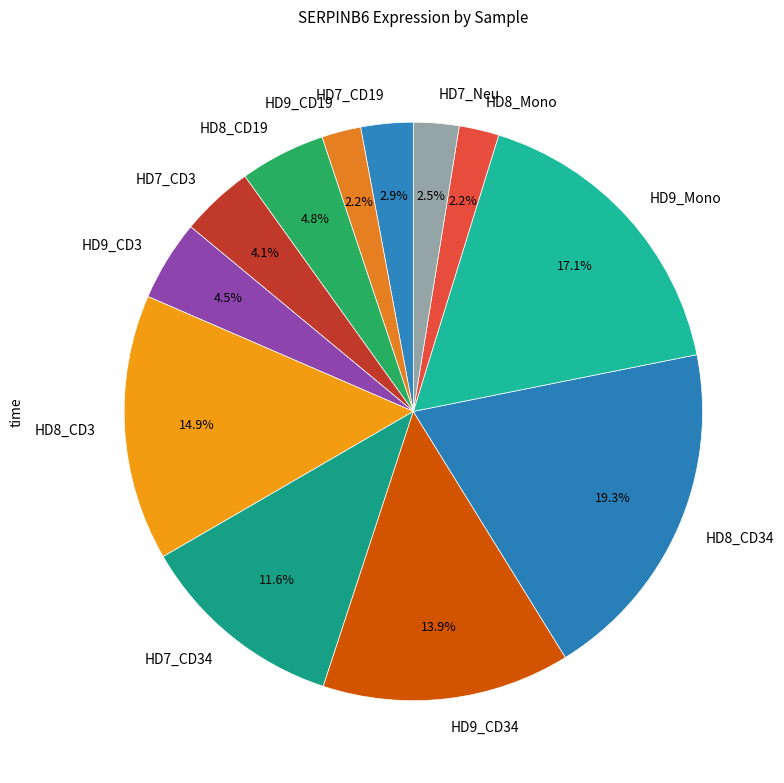

To the nearest percent, what portion does HD8_CD3 represent?

15%